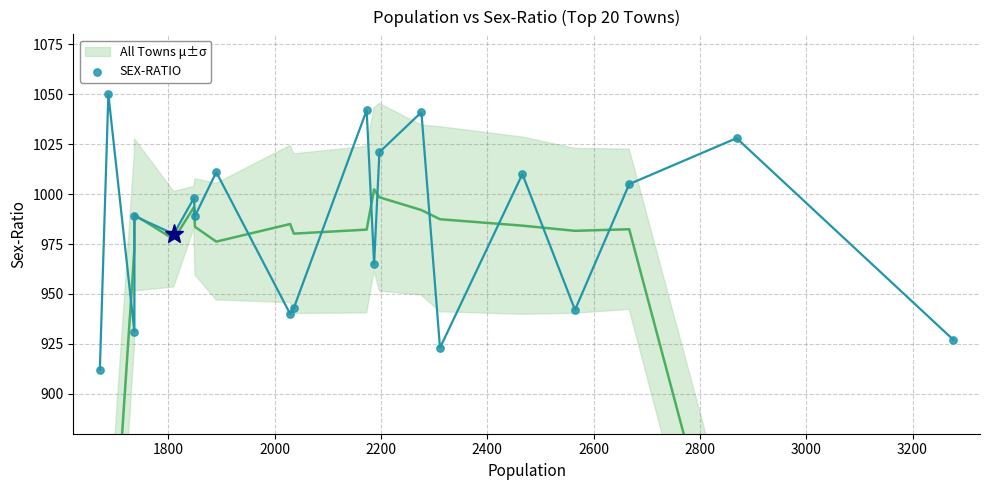

What is the range of Y values (max minus min)?

138